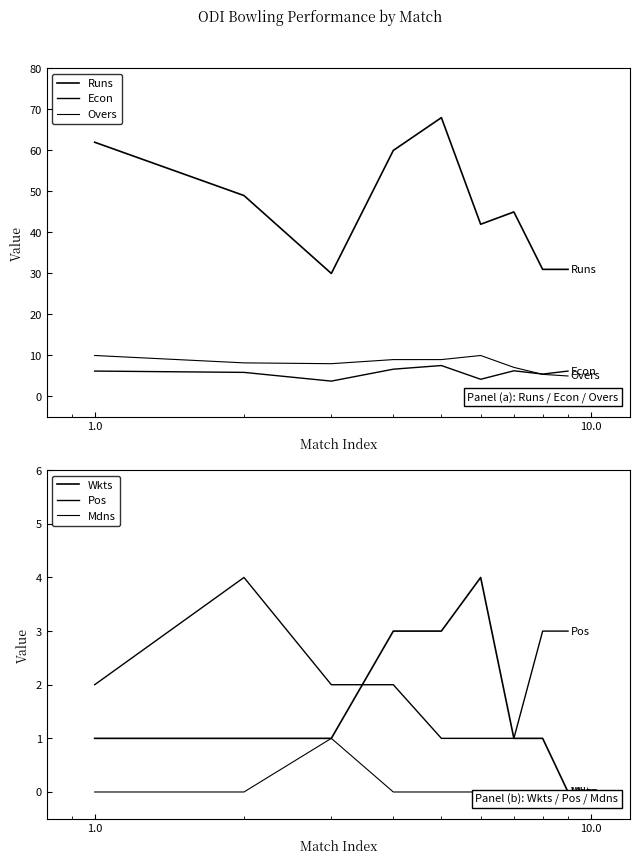

What are all the series names shown in the legend?

Runs, Econ, Overs, Wkts, Pos, Mdns